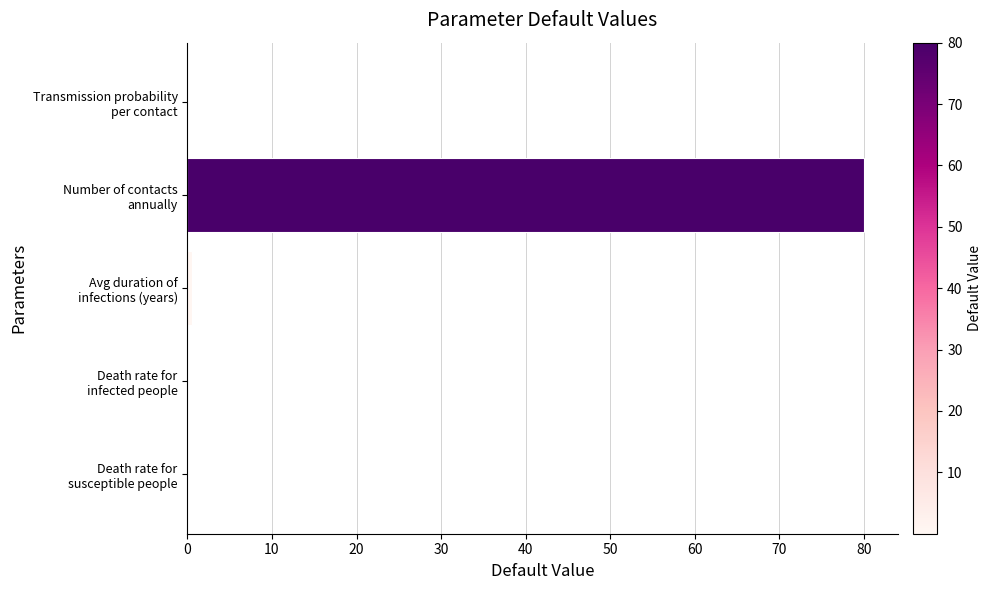

What is the sum of all values?

80.5